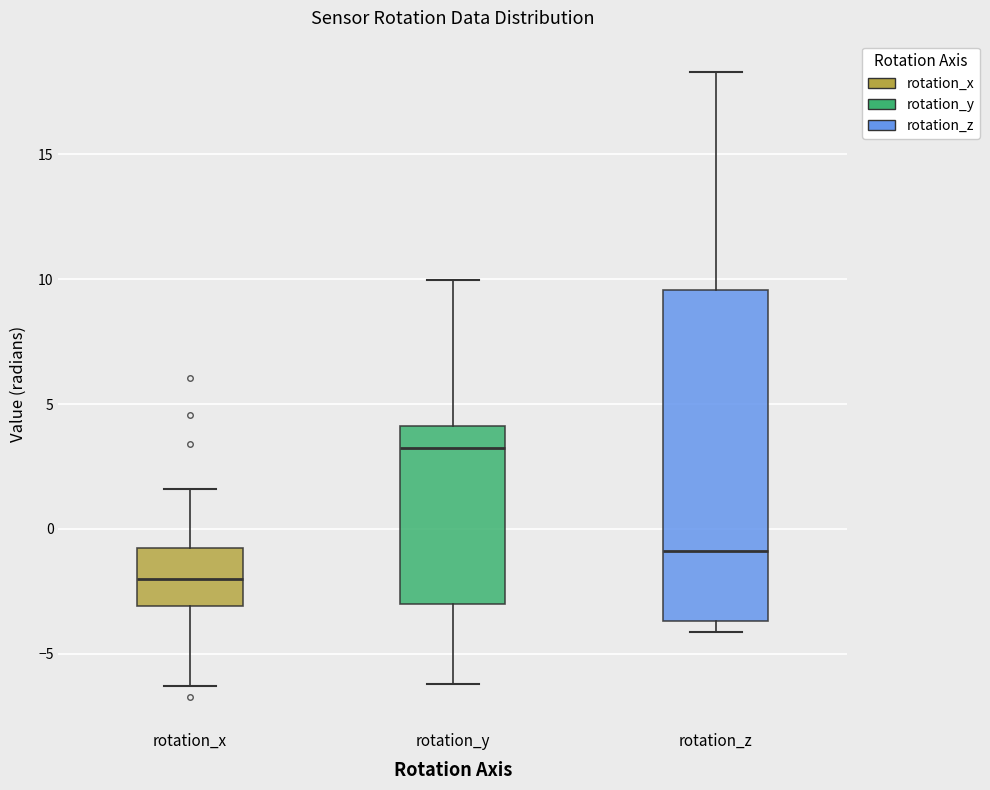

Where is the upper edge of the box for rotation_z on the y-axis? The values are not printed on the chart, so give them approximately, as read against the axis.

9.5